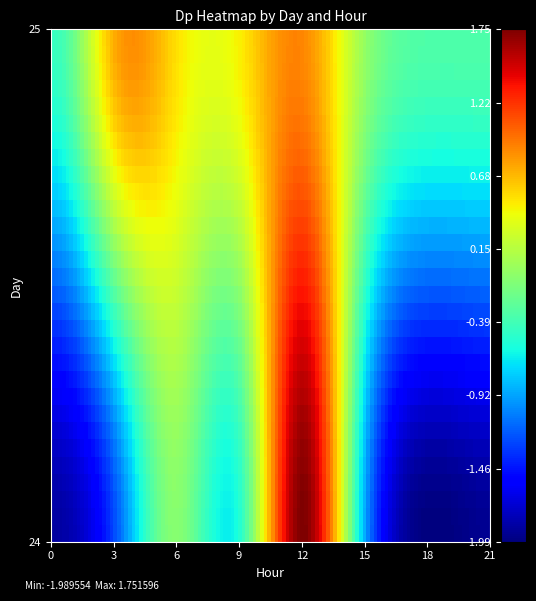

Which label corresponds to the largest value in the chart?

24_12